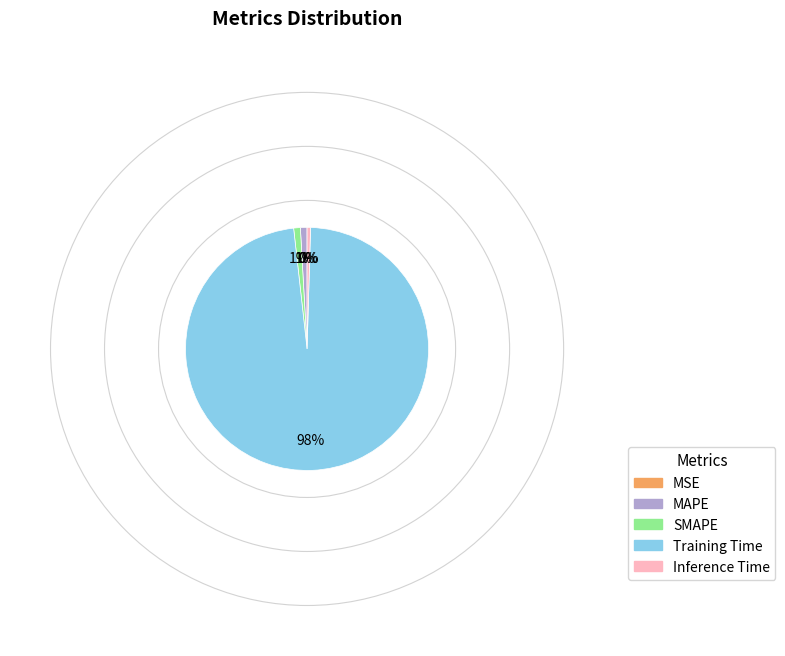

What is the largest slice in the pie chart?

Training Time